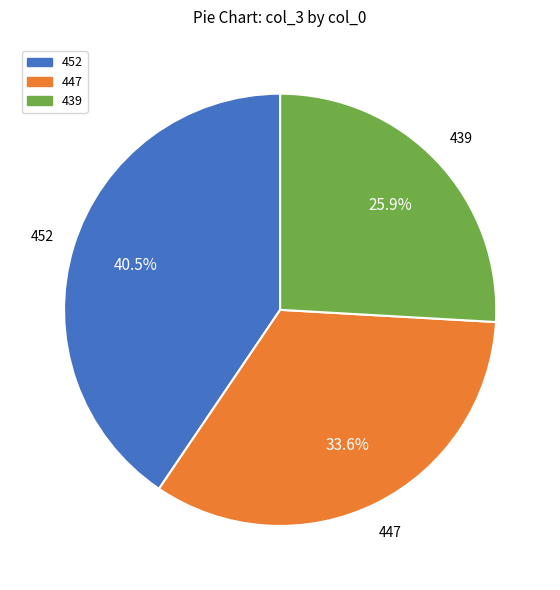

Does any single category account for the majority?

No